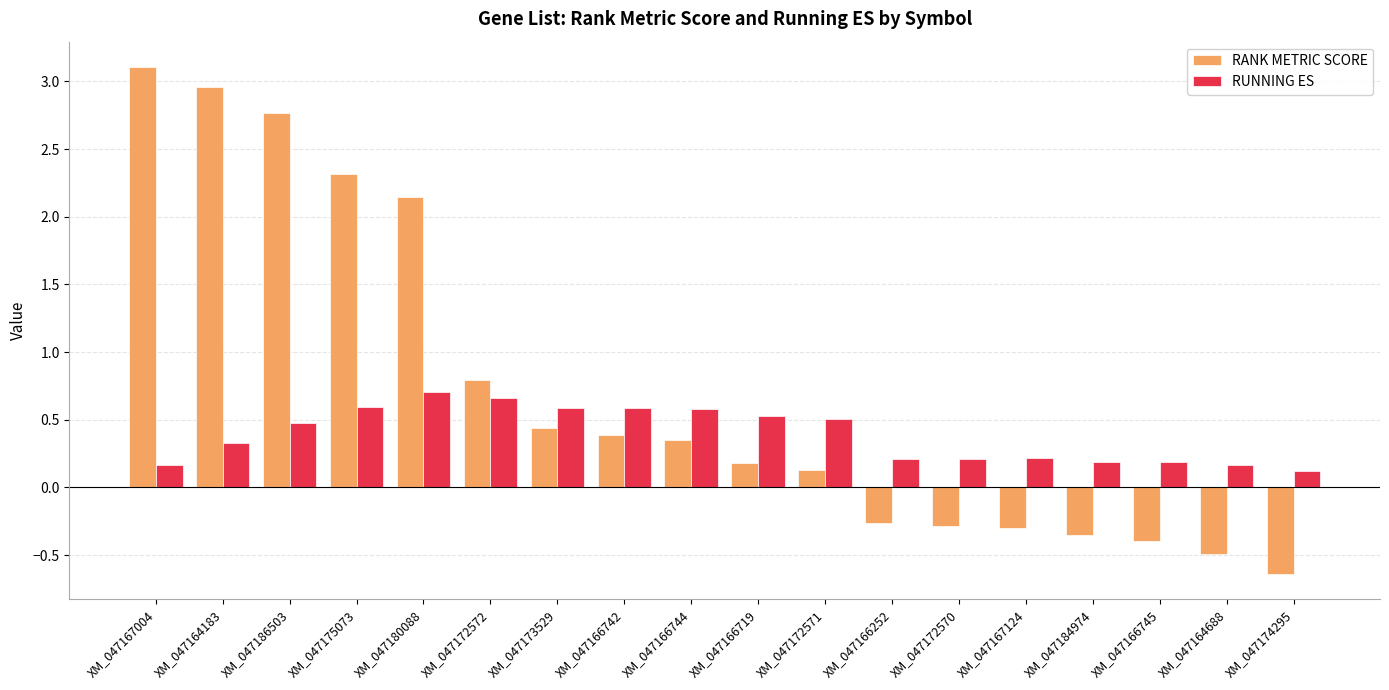

At which label does RUNNING ES reach its minimum?

XM_047174295